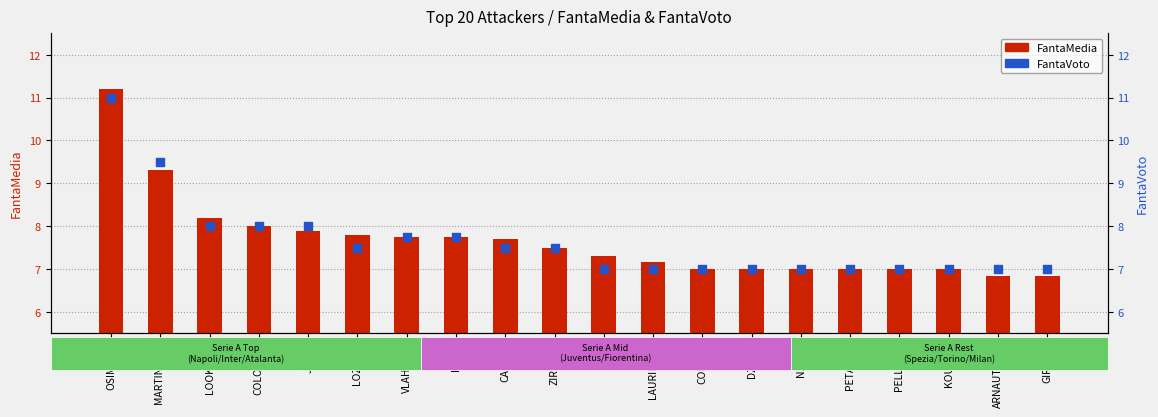

Which series contains the lowest Y value?

FantaMedia